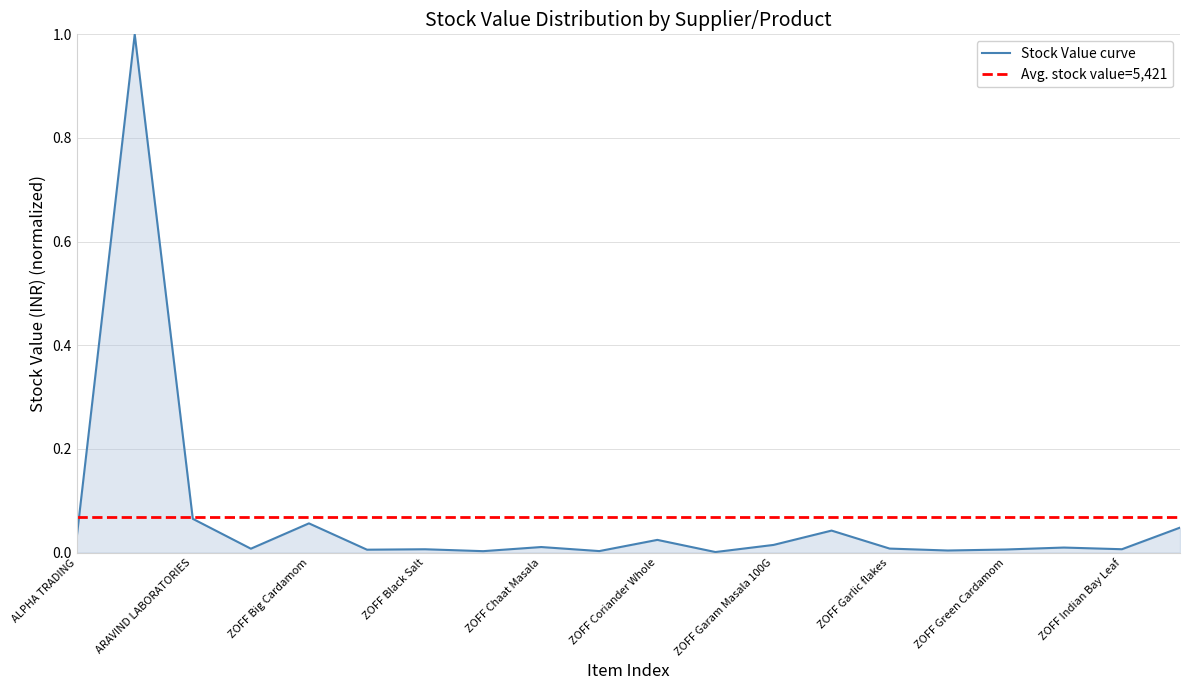

What is the change in value from ARAVIND LABORATORIES to ZOFF Garam Masala 100G?

-0.1